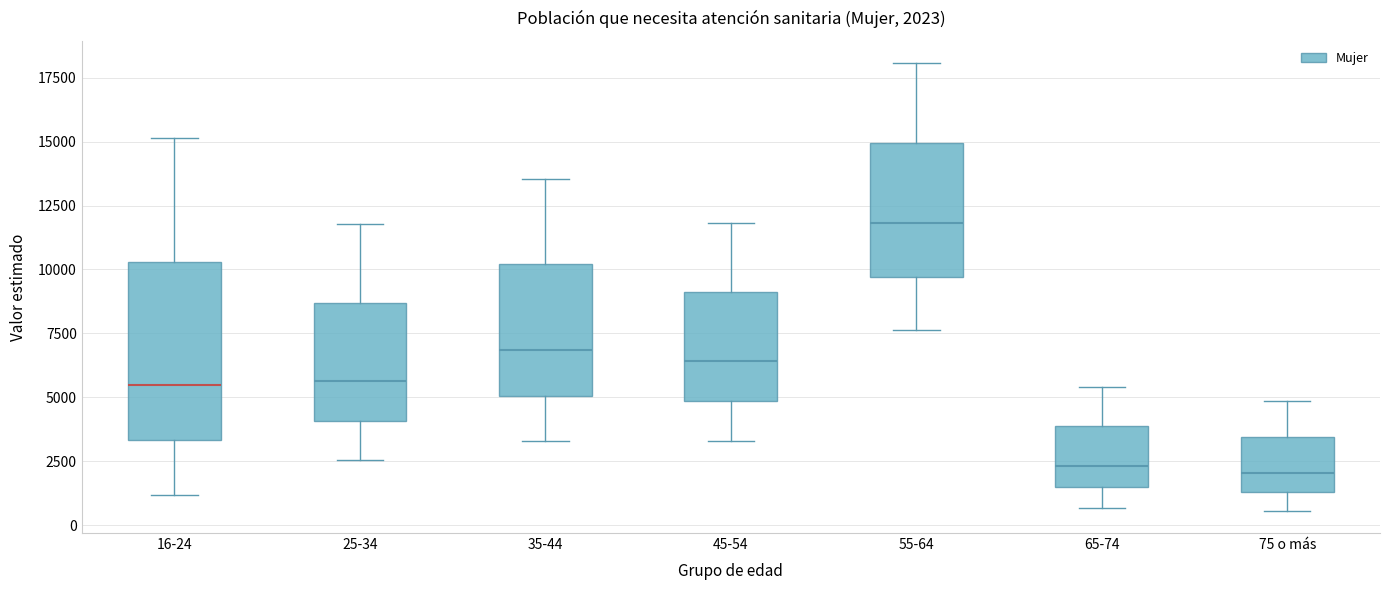

Comparing the boxes themselves (not the whiskers), which one is the tallest?

16-24